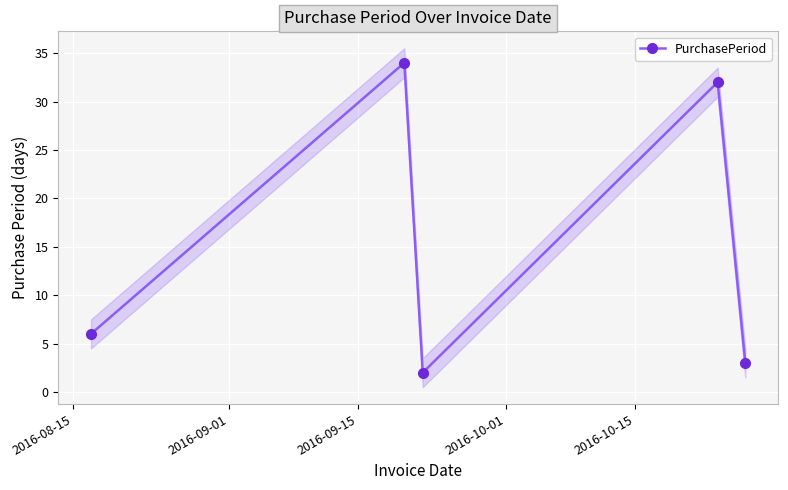

In PurchasePeriod, how many points are higher than both neighbors (excluding endpoints)?

2